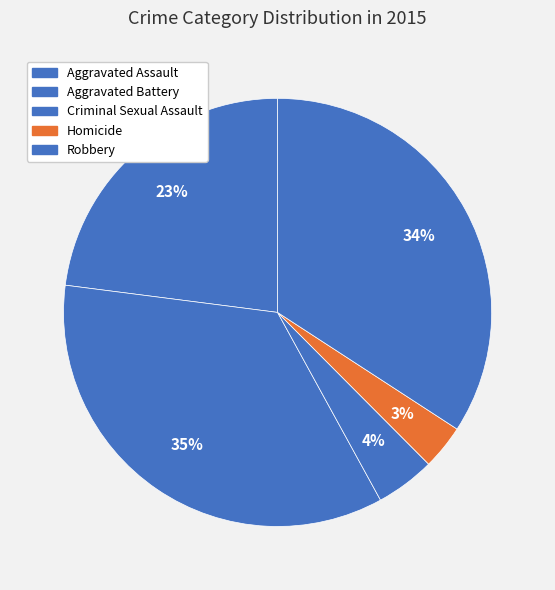

To the nearest percent, what is the average slice percentage?

20%